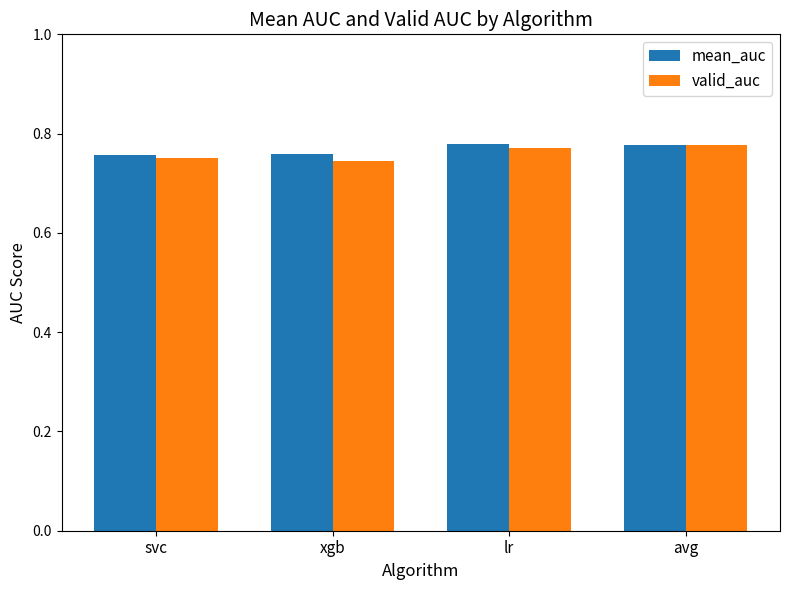

Are the bars horizontal?

No